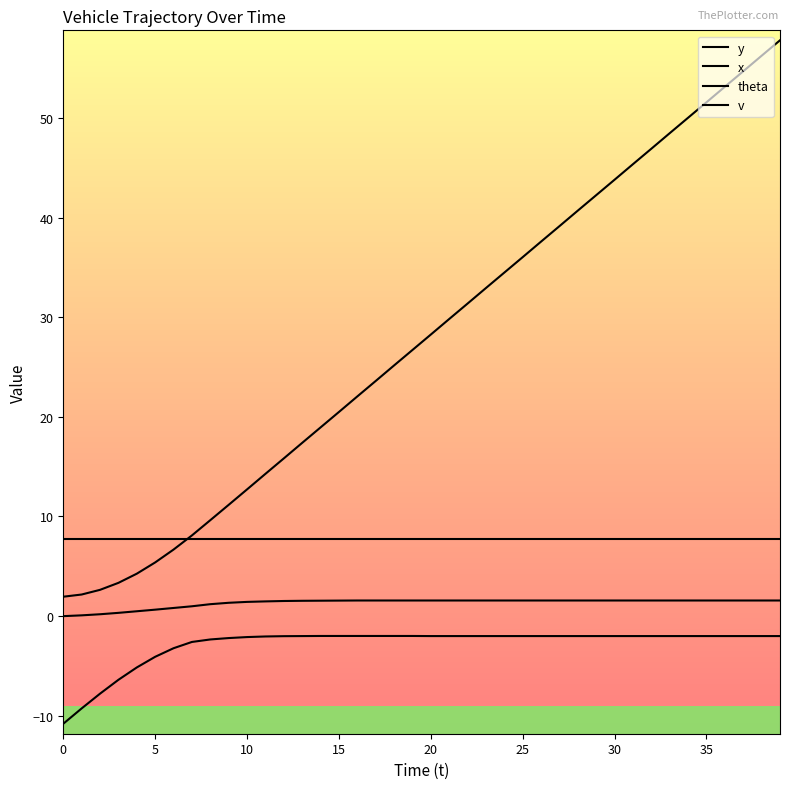

Is this an area chart (filled region under the line)?

No